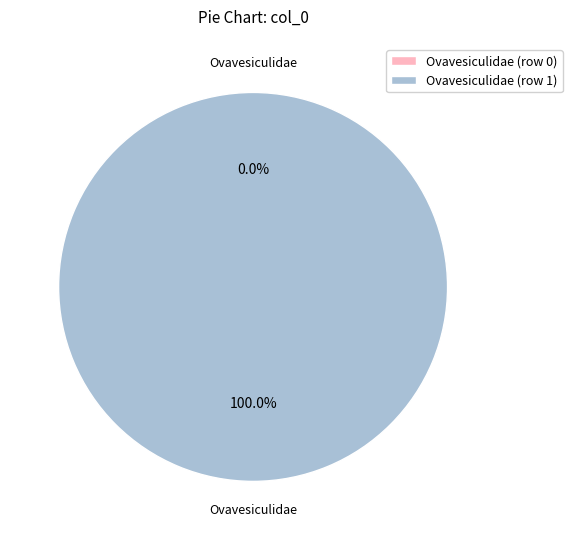

Is it true that Ovavesiculidae (row 1) is 99% of the pie?

False